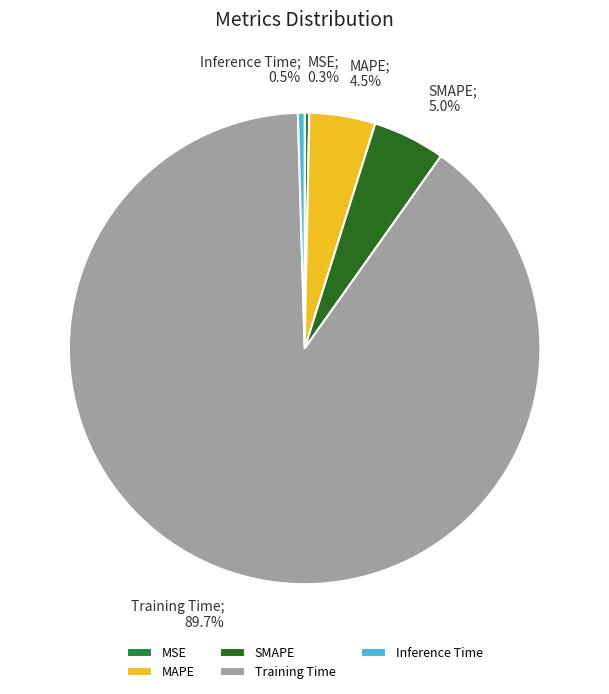

Do Inference Time and MAPE together represent more than half of the pie?

No